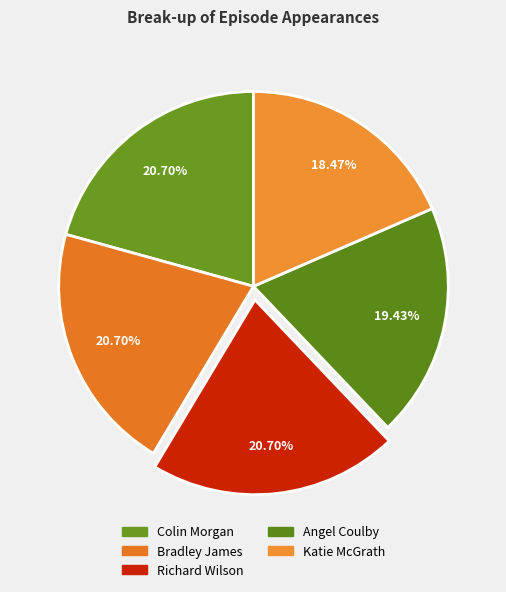

Which has a higher value, Katie McGrath or Richard Wilson?

Richard Wilson